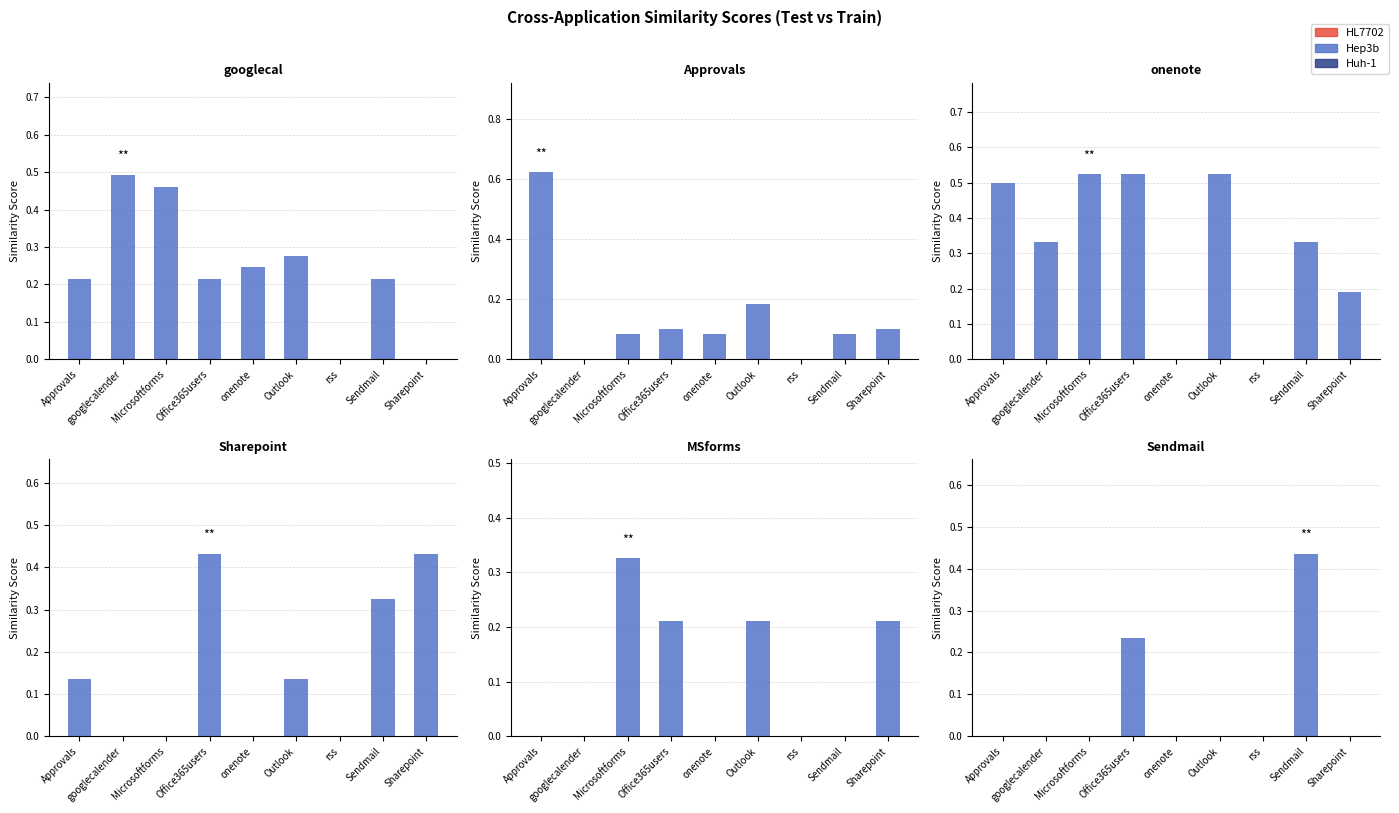

How many data points does each series have?

9